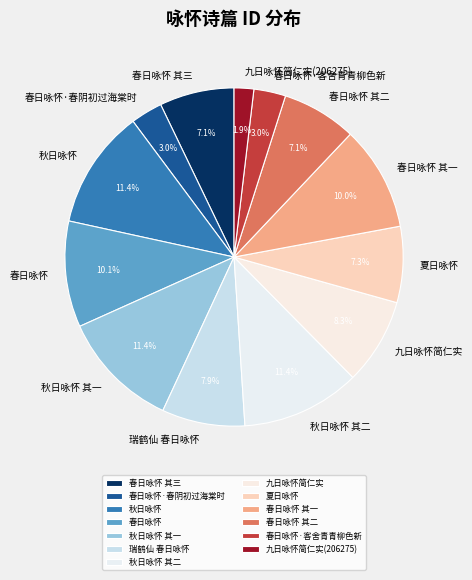

Count the number of slices in the pie.

13